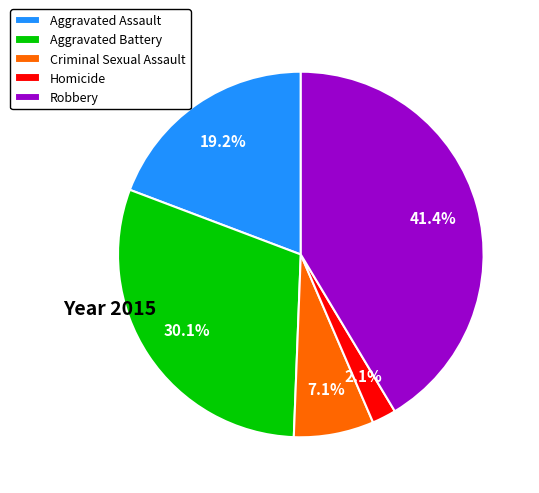

The Criminal Sexual Assault slice represents 7% of the pie. True or false?

True